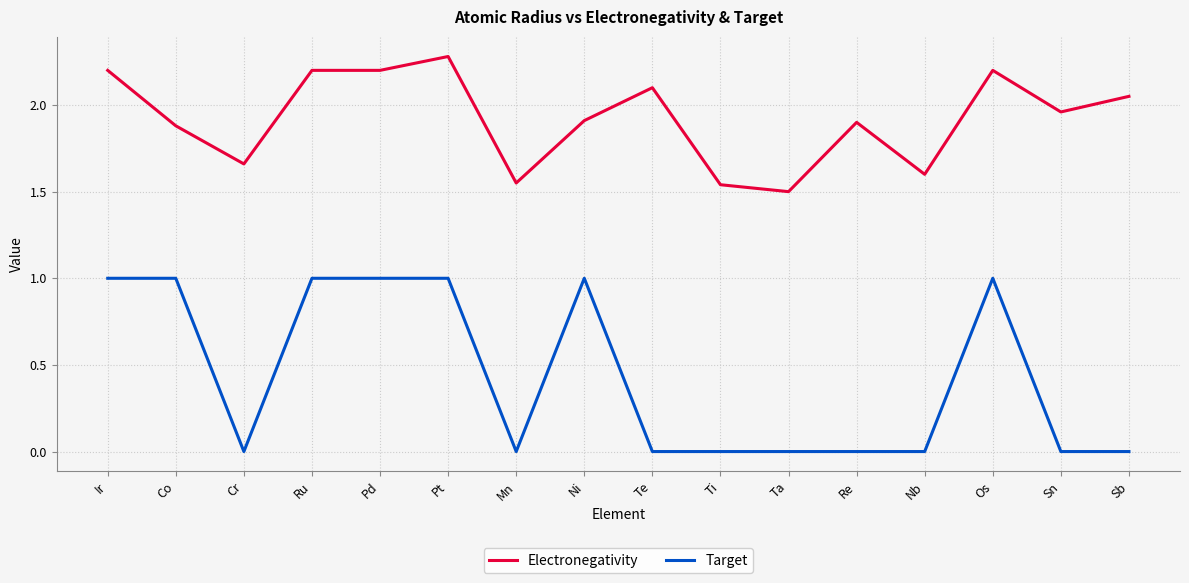

True or false: Target and Electronegativity cross at least once.

False